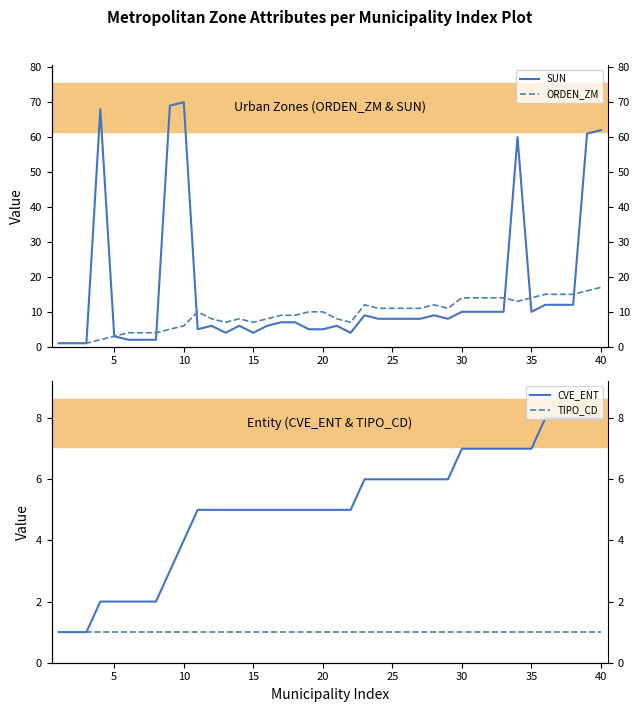

Does the chart have visible grid lines?

No